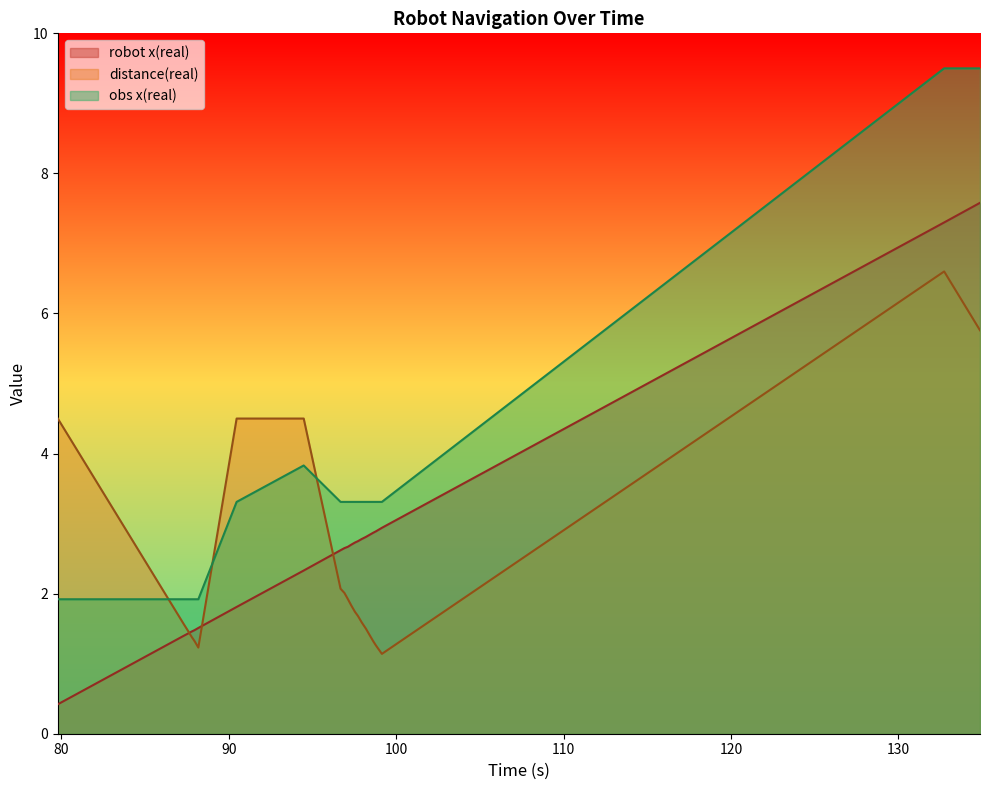

How many intersections are there between obs x(real) and distance(real)?

3